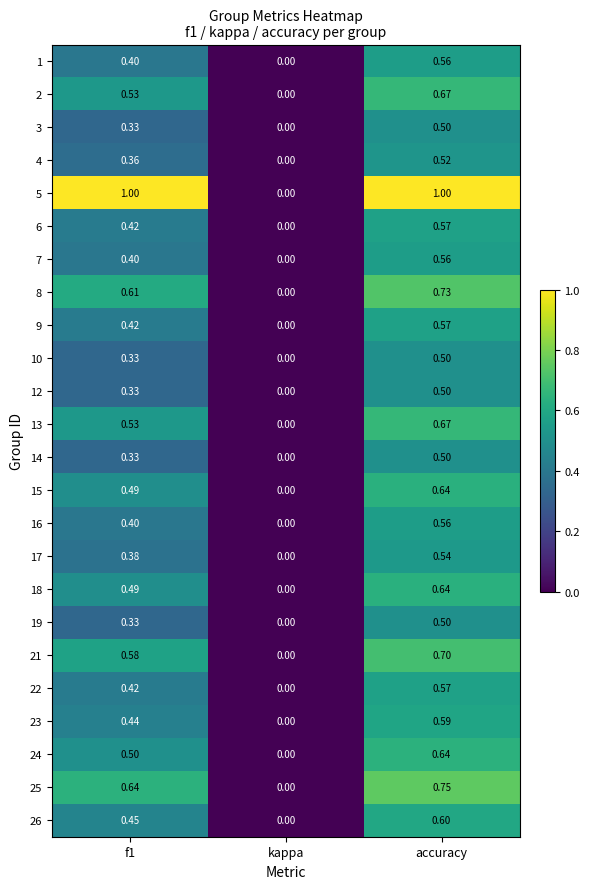

At which category is the sum across all series the highest?

accuracy